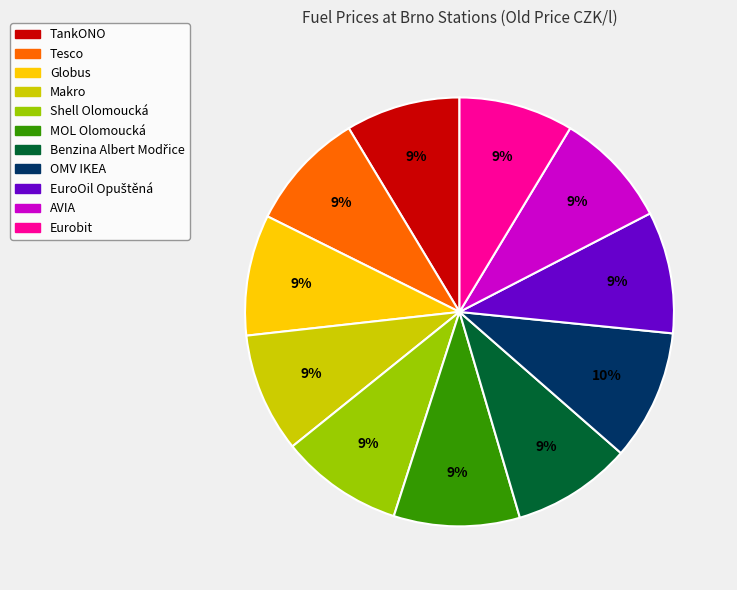

Is it true that TankONO is 9% of the pie?

True